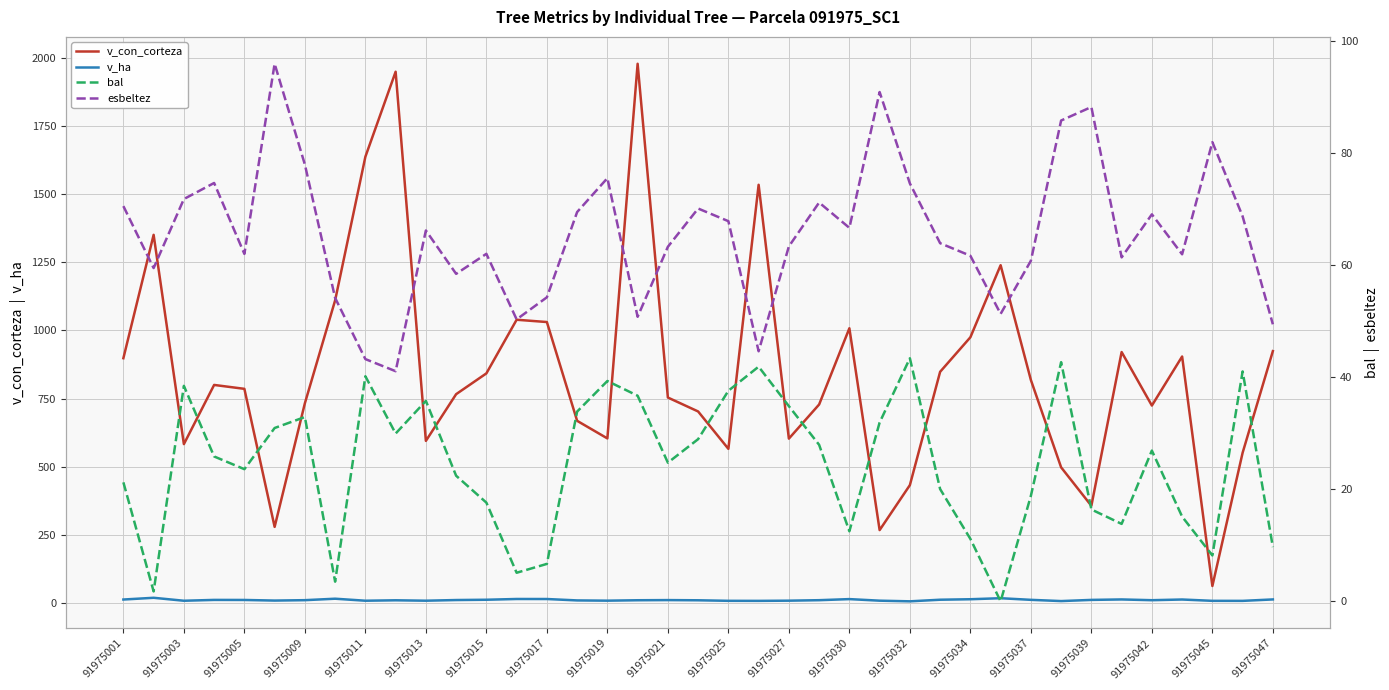

What is the maximum value for esbeltez?

96.0